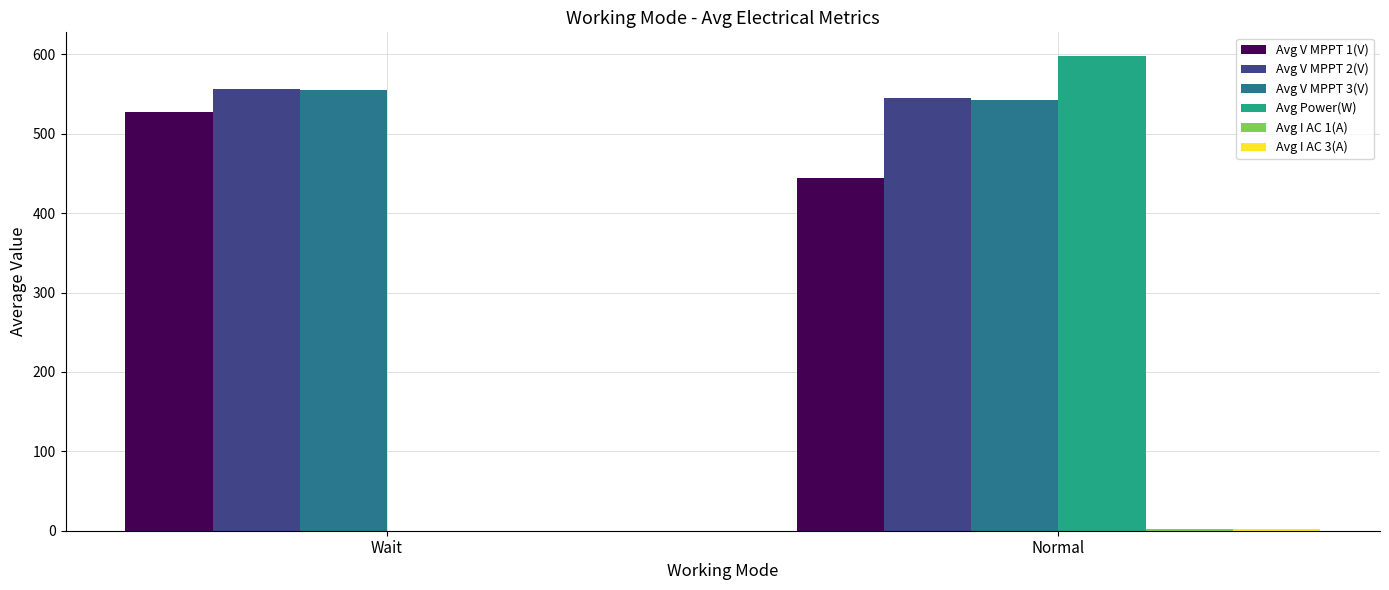

How many positive values does the Avg Power(W) series have?

1